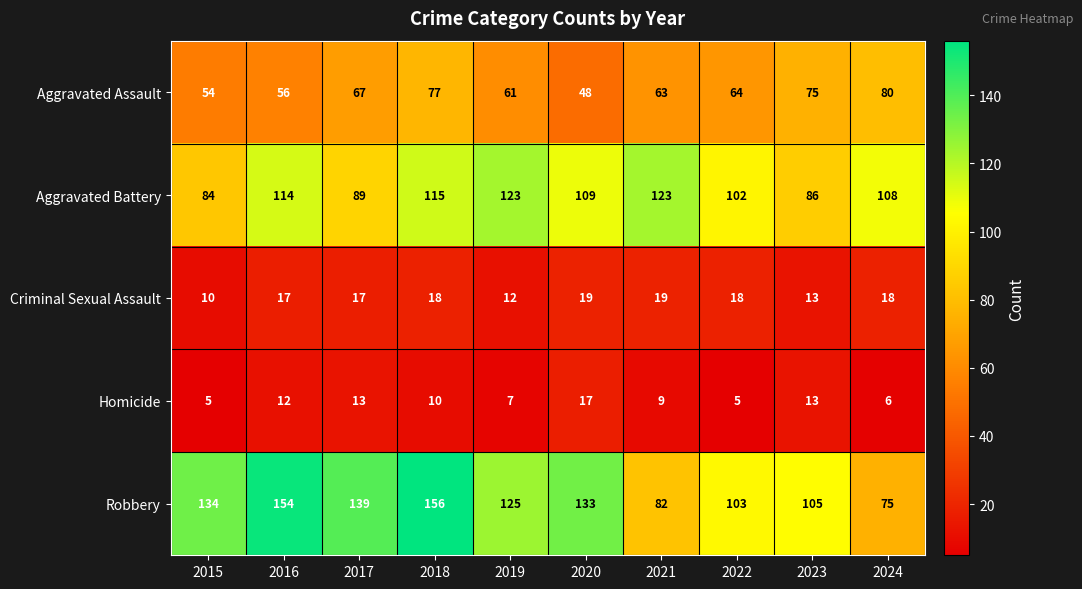

What is the sum of the Criminal Sexual Assault values at 2023 and 2016?

30